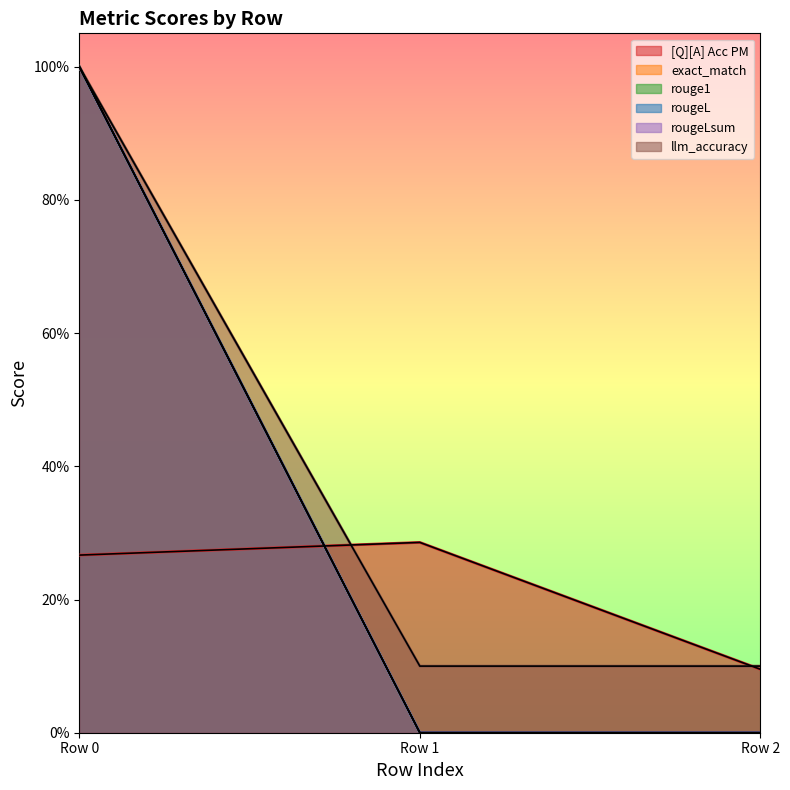

At Row 0, list the series in order from largest to smallest.

exact_match, rouge1, rougeL, rougeLsum, llm_accuracy, [Q][A] Acc PM